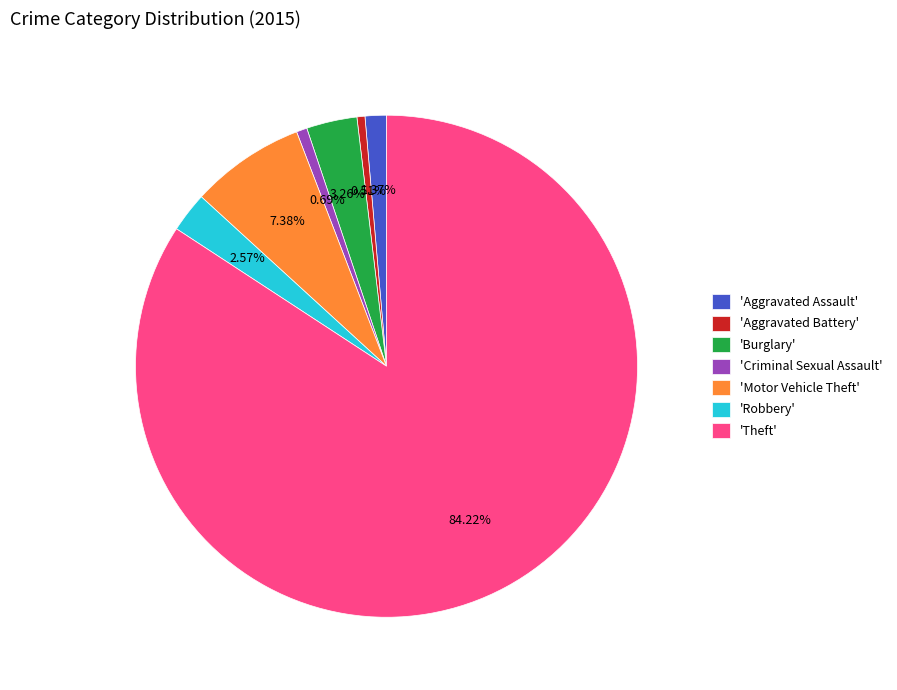

Is there any slice that represents more than half of the pie?

Yes